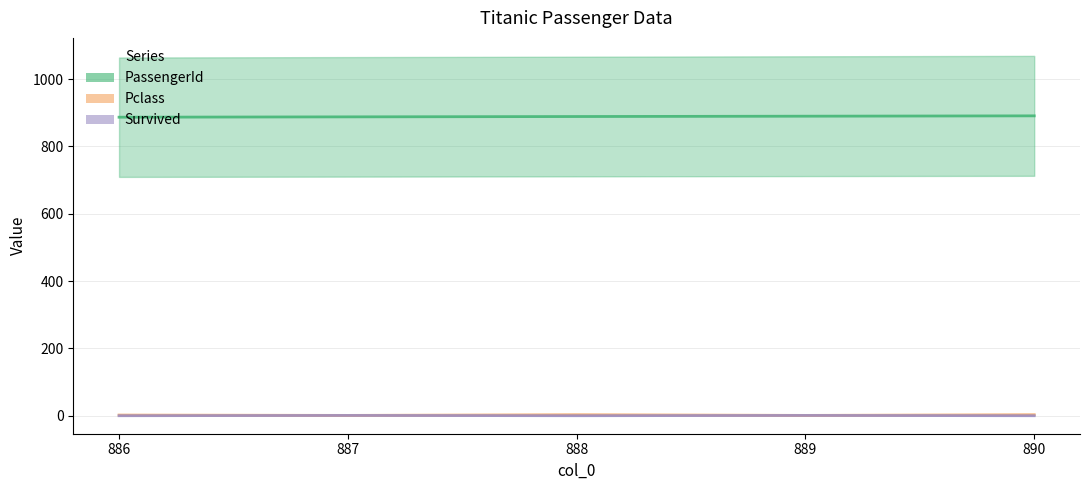

In Survived, how many points are higher than both neighbors (excluding endpoints)?

2